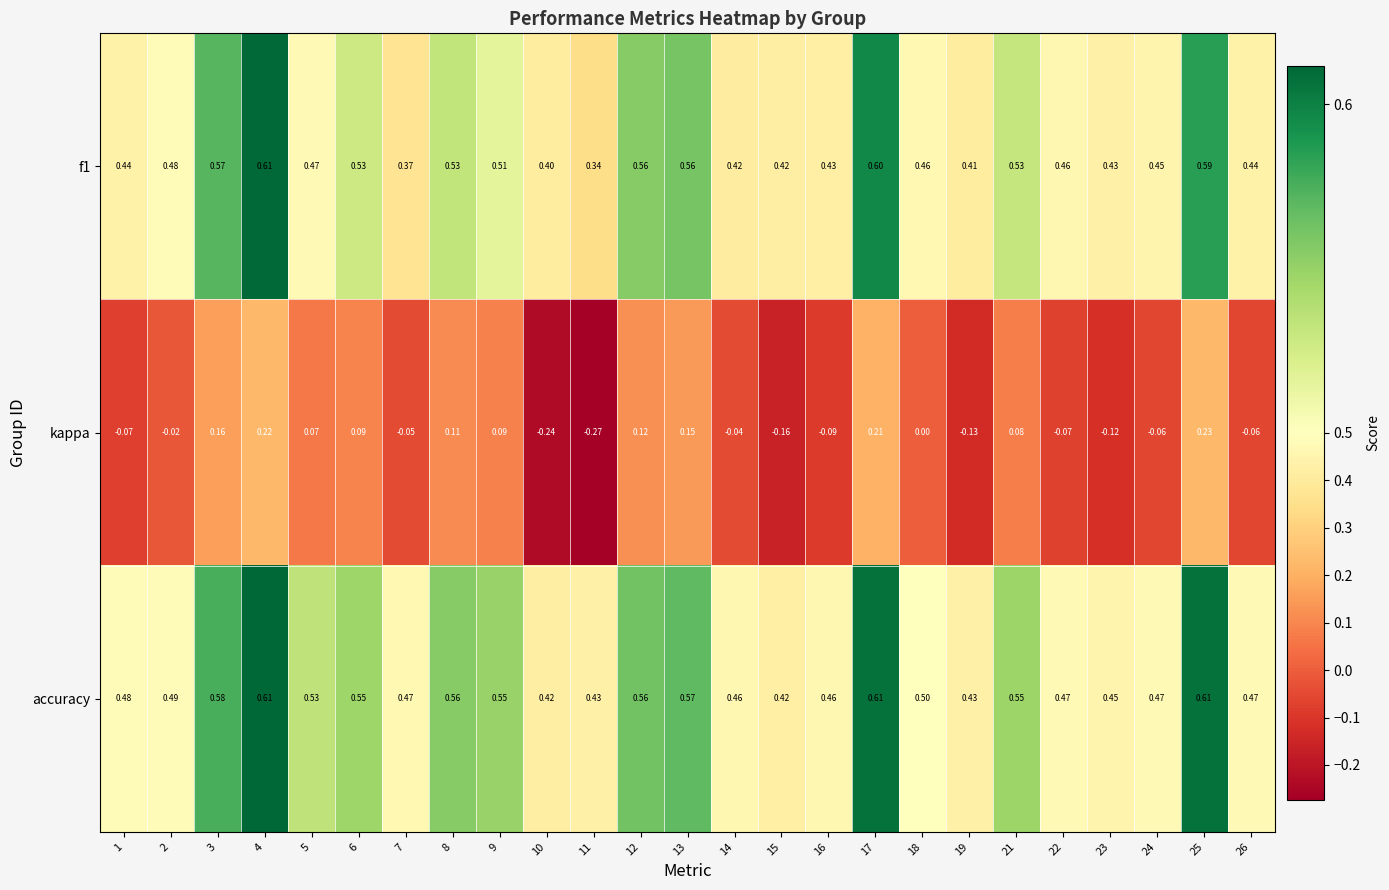

Between 6 and 9, which series saw the biggest shift?

f1